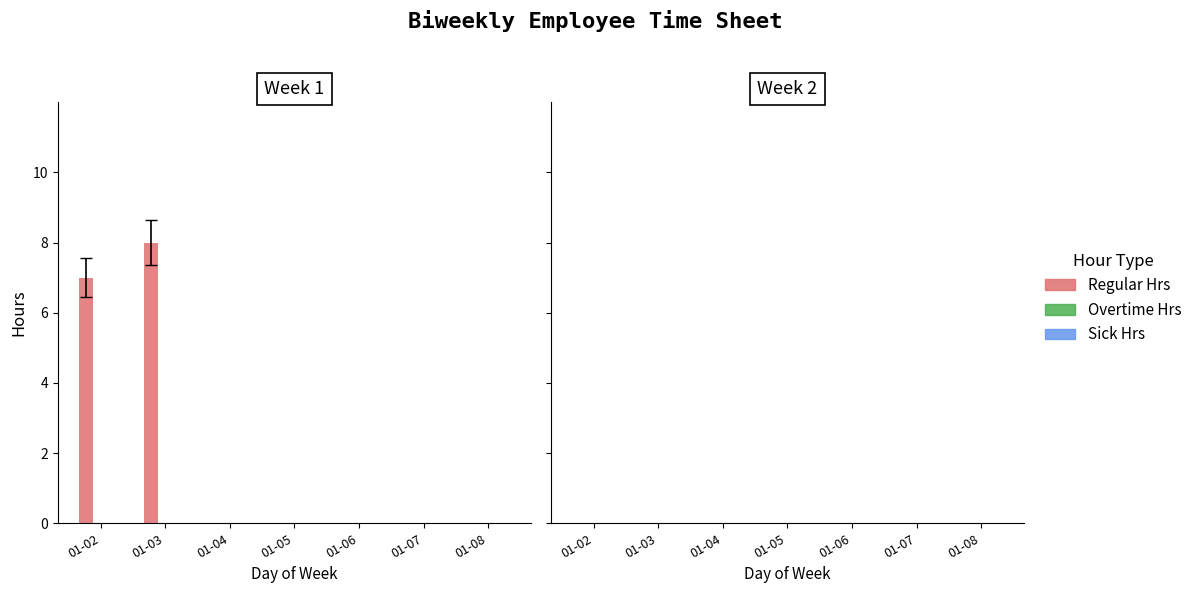

Where is the data nearest to the value 4?

01-02